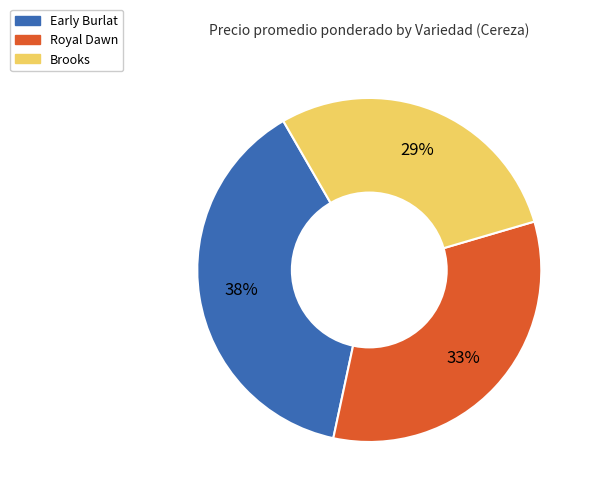

Is there a majority slice in this chart?

No